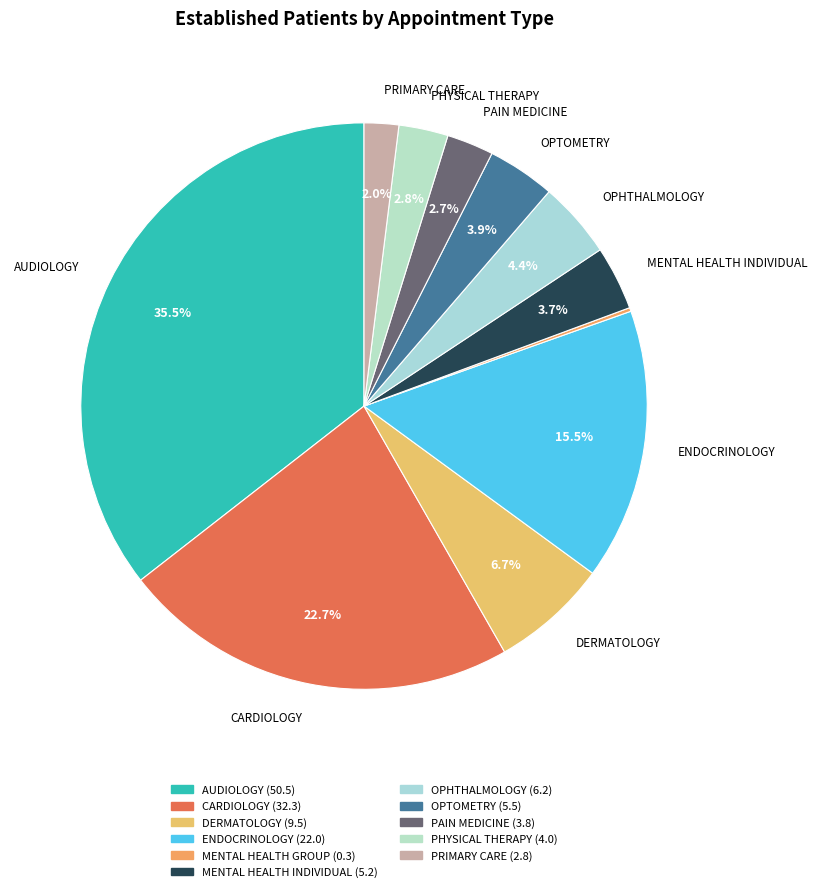

To the nearest percent, what is the difference between the largest and smallest slice percentages?

35%